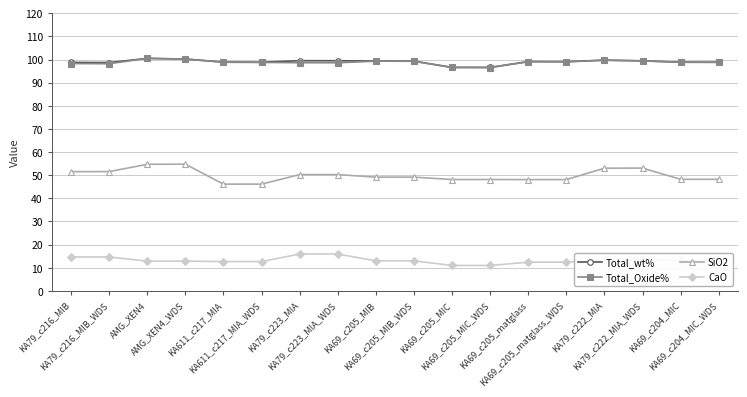

The value of SiO2 at KA69_c205_MIB is 18.1. True or false?

False